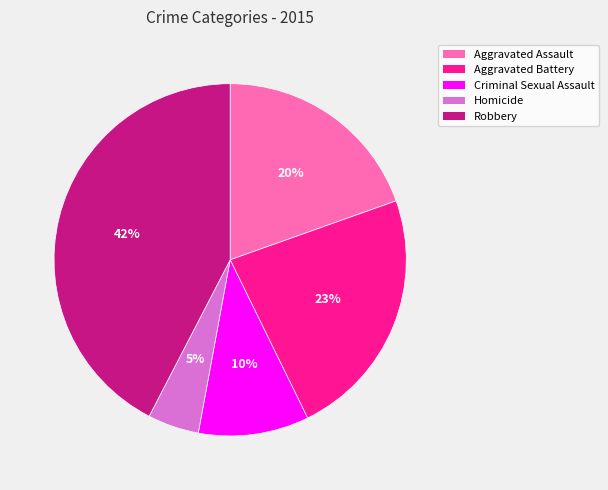

Which slice is the smallest?

Homicide